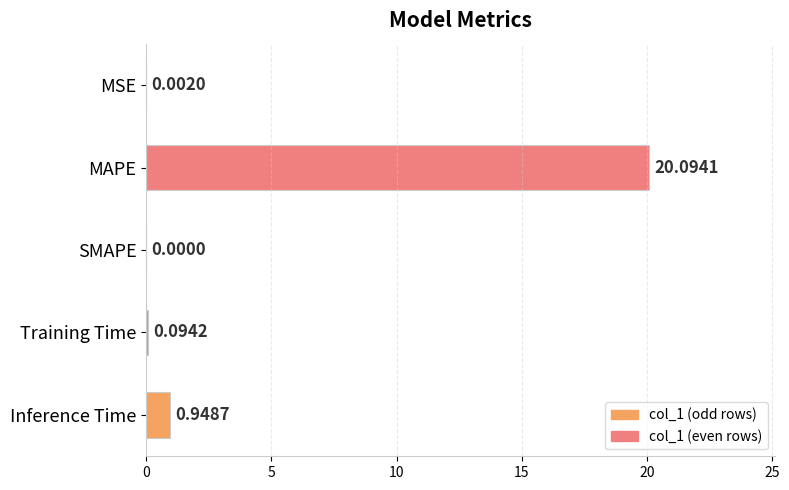

How many data points are above 0?

4